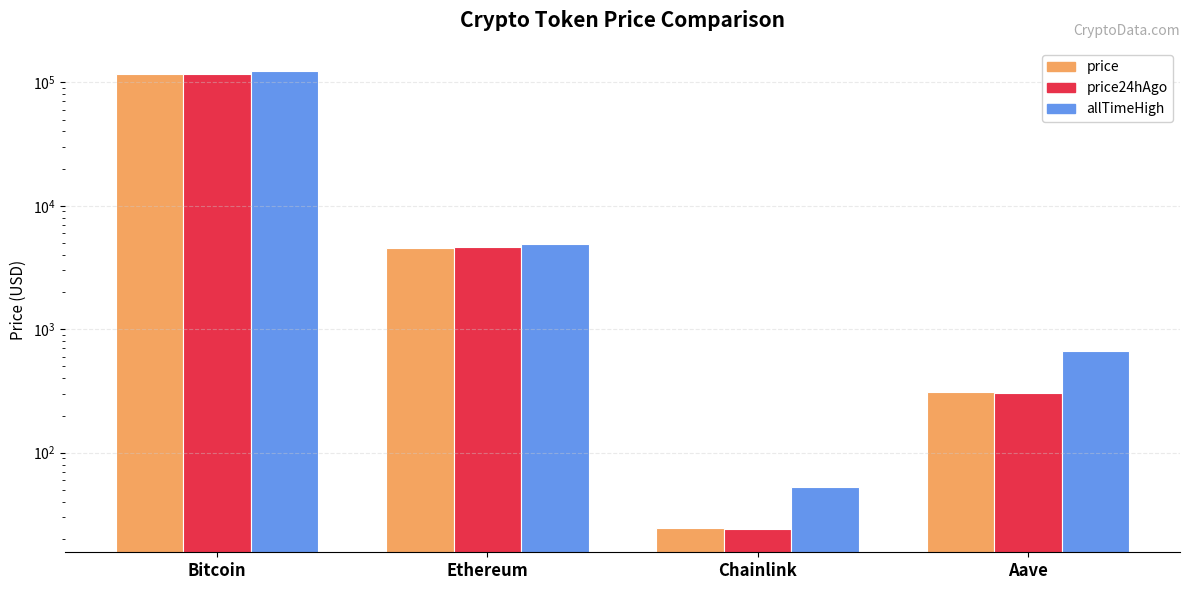

Which has a higher value, Chainlink or Aave?

Aave